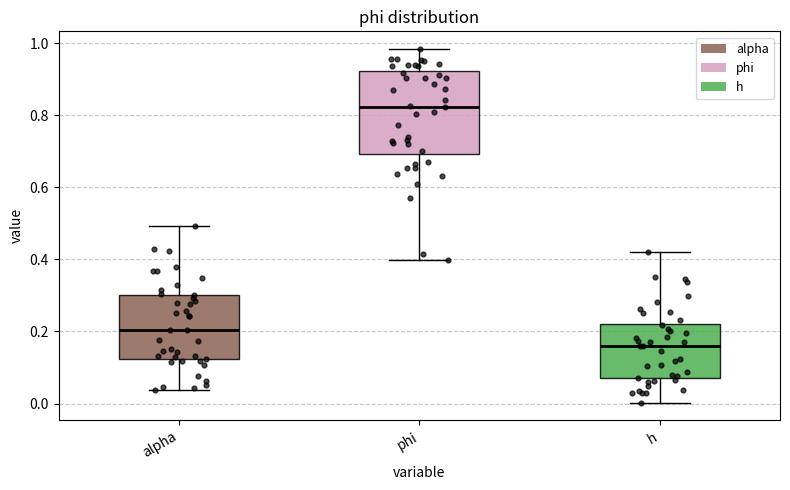

Reading left to right, read every box against the y-axis: the position of its median line, the range the box covers, and the ends of its whiskers. The values are not printed on the chart, so give them approximately, as read against the axis.

alpha: median 0.20, box 0.12 to 0.30, whiskers 0.04 to 0.50
phi: median 0.82, box 0.70 to 0.92, whiskers 0.40 to 0.98
h: median 0.16, box 0.08 to 0.22, whiskers 0.00 to 0.42